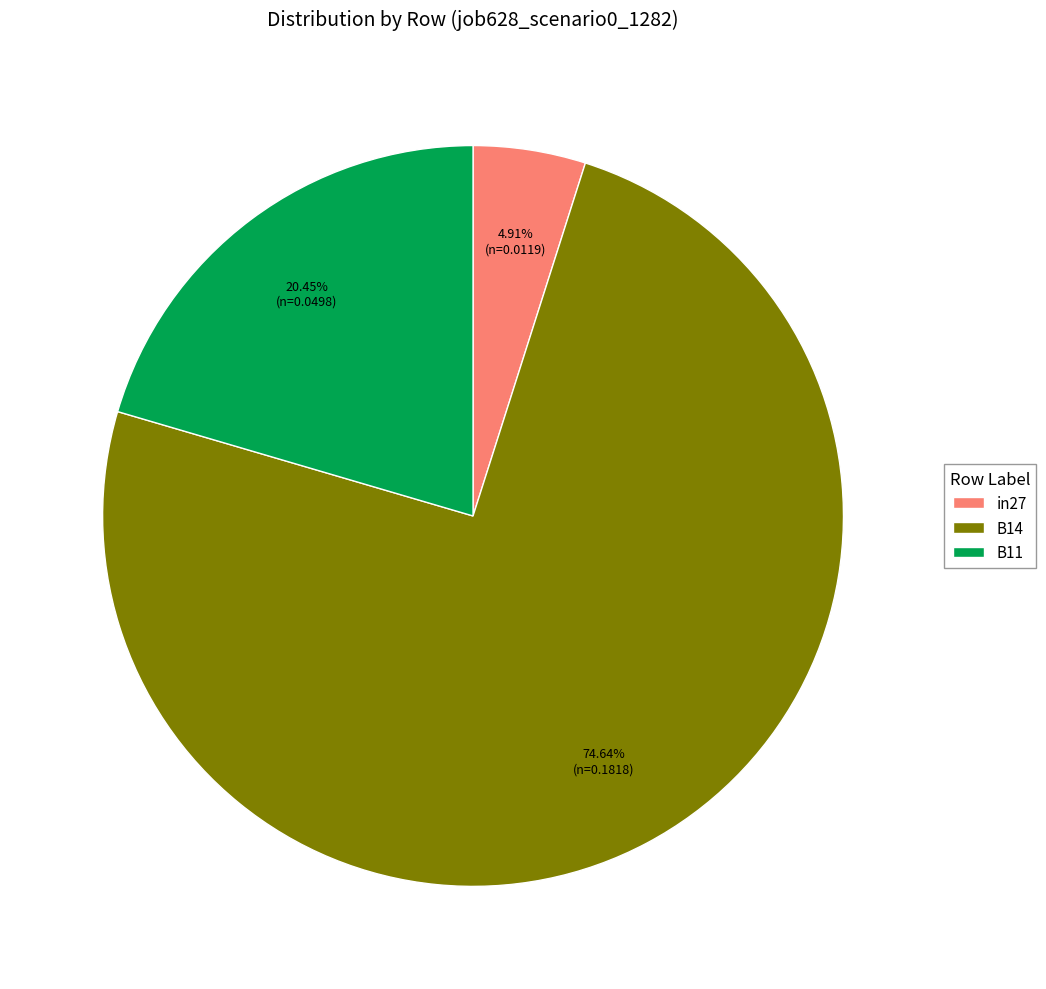

Which category has the smallest portion of the pie?

in27